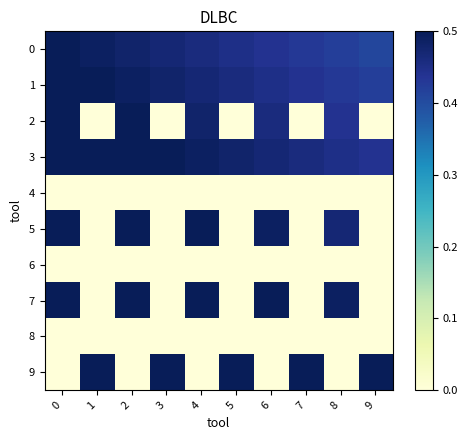

Which series changed the most between 2 and 7?

7